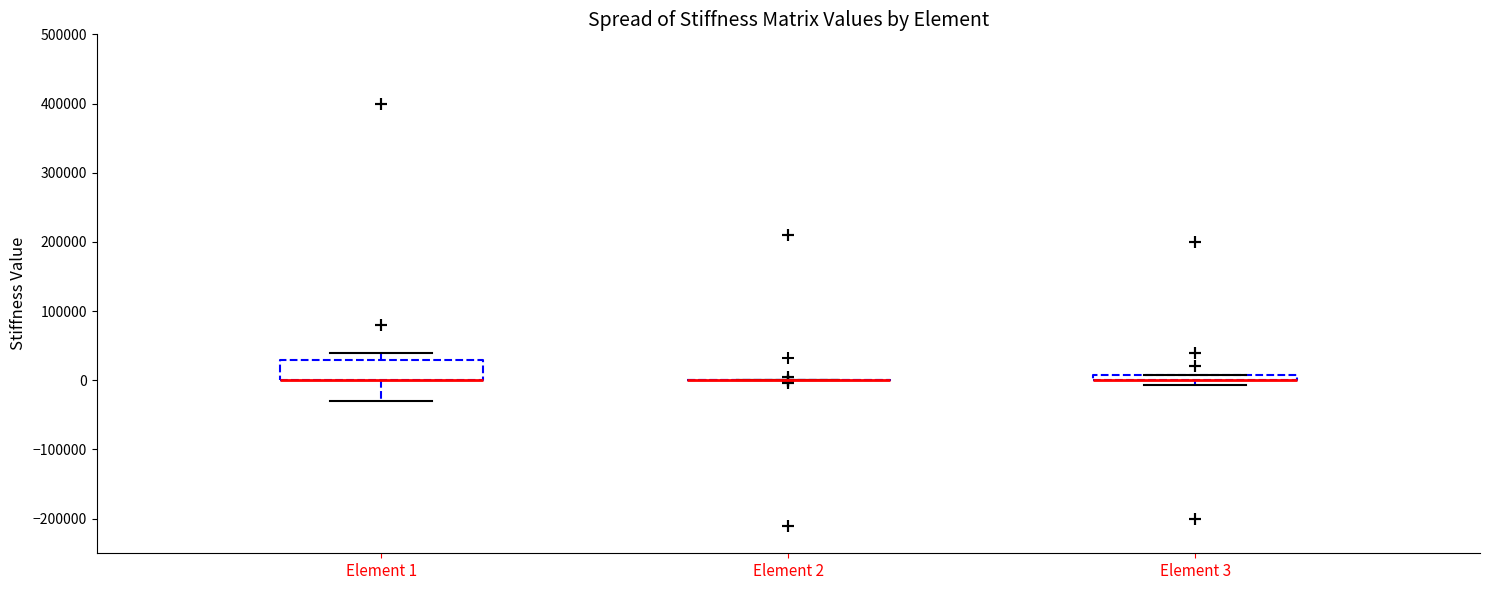

Which box is the tallest, from its lower edge to its upper edge?

Element 1